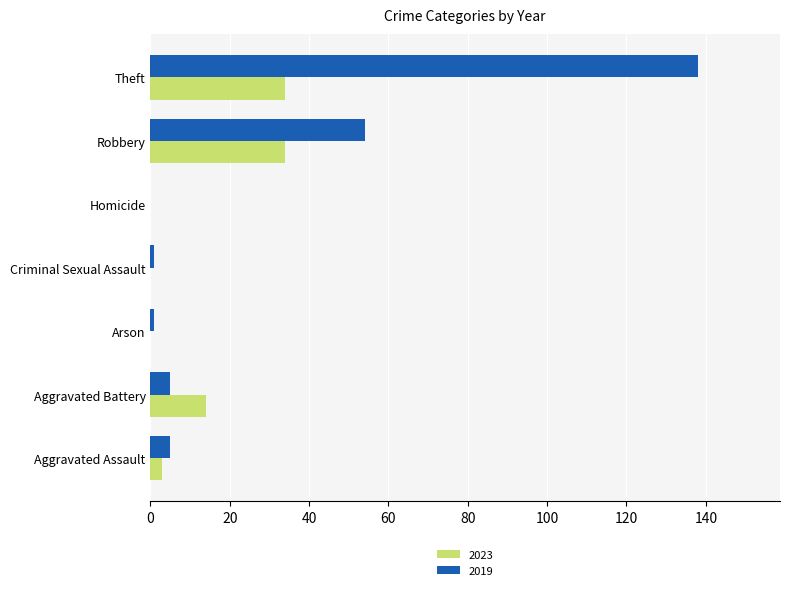

True or false: 2019 has a value of 1 at Criminal Sexual Assault.

True